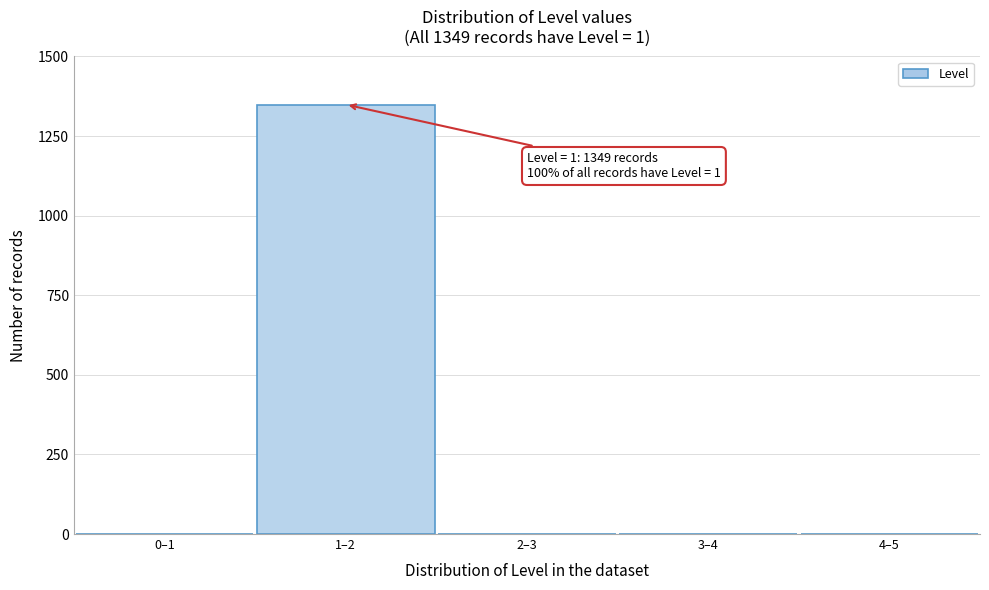

Reading left to right, list all the values displayed in this chart.

0–1=0	1–2=1349	2–3=0	3–4=0	4–5=0